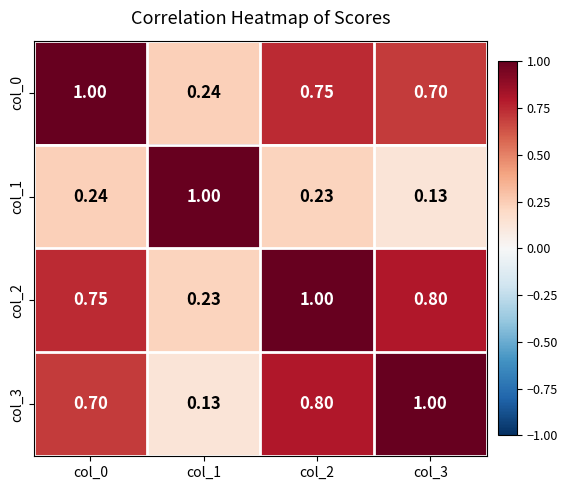

At which category is the sum across all series the highest?

col_2